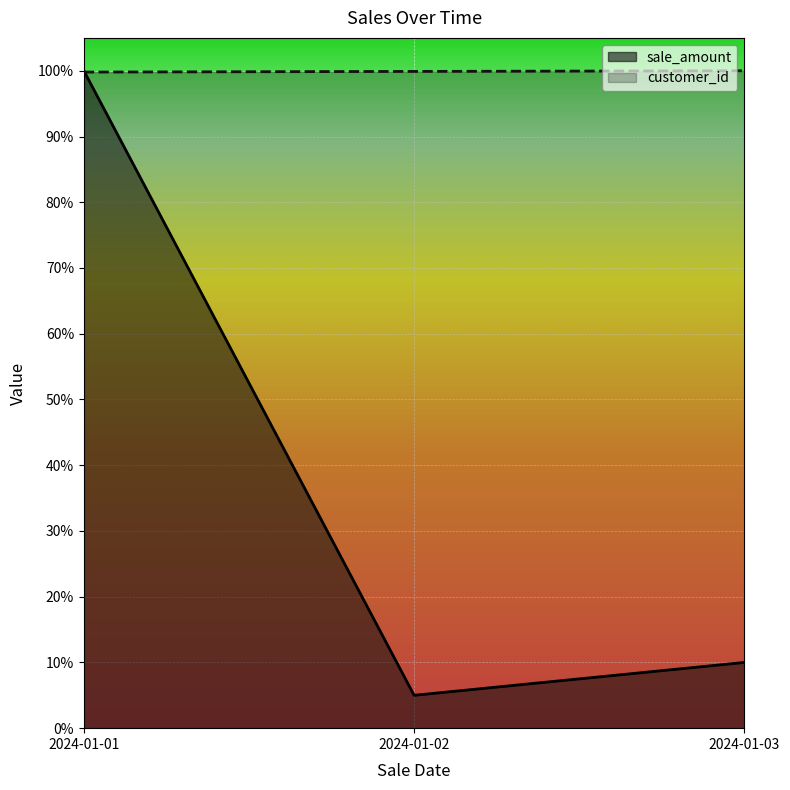

Count the number of categories in the chart.

3